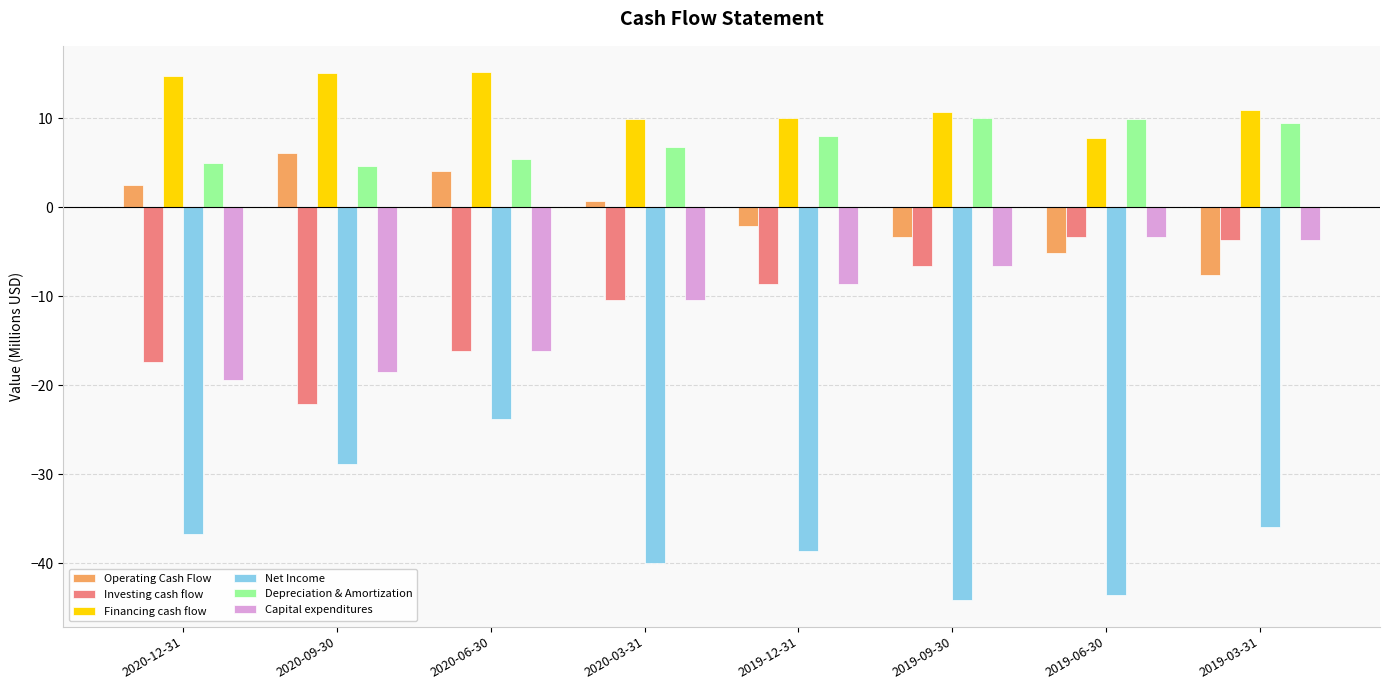

The Net Income series shows -38.5 at 2019-12-31. True or false?

True